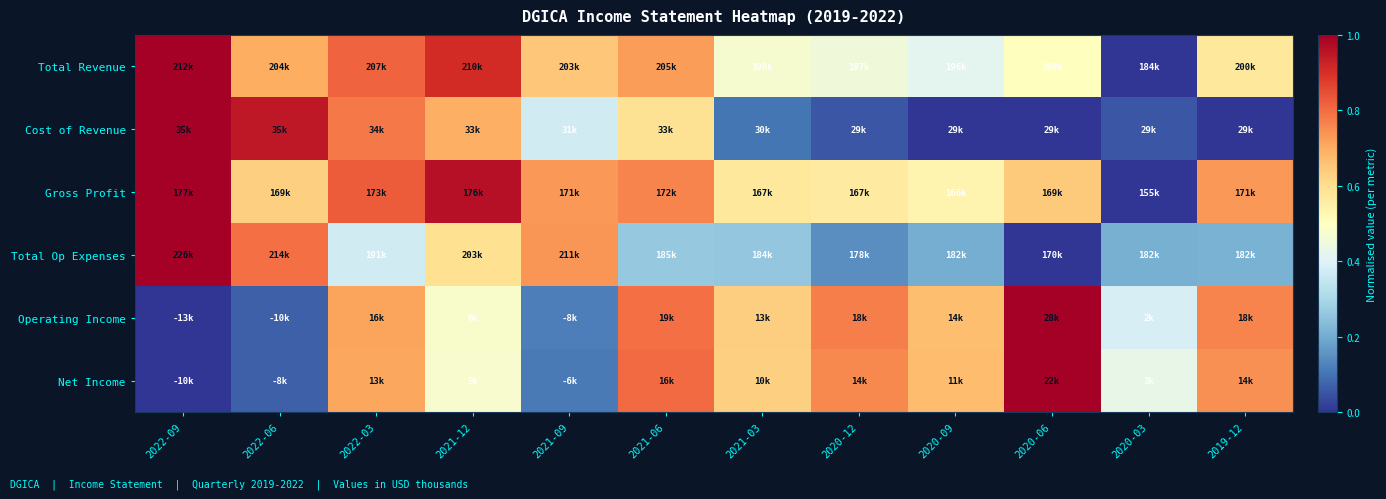

Reading left to right, transcribe all the data shown in this chart.

Total Revenue: 2022-09=1.0	2022-06=0.7	2022-03=0.8	2021-12=0.9	2021-09=0.7	2021-06=0.7	2021-03=0.5	2020-12=0.5	2020-09=0.4	2020-06=0.5	2020-03=0.0	2019-12=0.6
Cost of Revenue: 2022-09=1.0	2022-06=0.9	2022-03=0.8	2021-12=0.7	2021-09=0.4	2021-06=0.6	2021-03=0.1	2020-12=0.1	2020-09=0.0	2020-06=0.0	2020-03=0.1	2019-12=0.0
Gross Profit: 2022-09=1.0	2022-06=0.6	2022-03=0.8	2021-12=1.0	2021-09=0.7	2021-06=0.8	2021-03=0.6	2020-12=0.6	2020-09=0.5	2020-06=0.6	2020-03=0.0	2019-12=0.7
Total Op Expenses: 2022-09=1.0	2022-06=0.8	2022-03=0.4	2021-12=0.6	2021-09=0.7	2021-06=0.3	2021-03=0.3	2020-12=0.1	2020-09=0.2	2020-06=0.0	2020-03=0.2	2019-12=0.2
Operating Income: 2022-09=0.0	2022-06=0.1	2022-03=0.7	2021-12=0.5	2021-09=0.1	2021-06=0.8	2021-03=0.6	2020-12=0.8	2020-09=0.7	2020-06=1.0	2020-03=0.4	2019-12=0.8
Net Income: 2022-09=0.0	2022-06=0.1	2022-03=0.7	2021-12=0.5	2021-09=0.1	2021-06=0.8	2021-03=0.6	2020-12=0.8	2020-09=0.7	2020-06=1.0	2020-03=0.4	2019-12=0.7